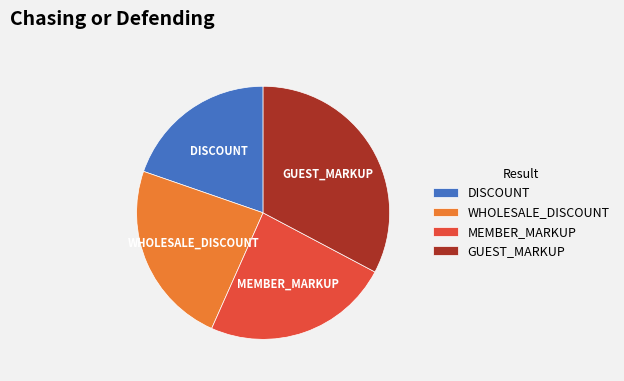

Which category has the biggest portion of the pie?

GUEST_MARKUP